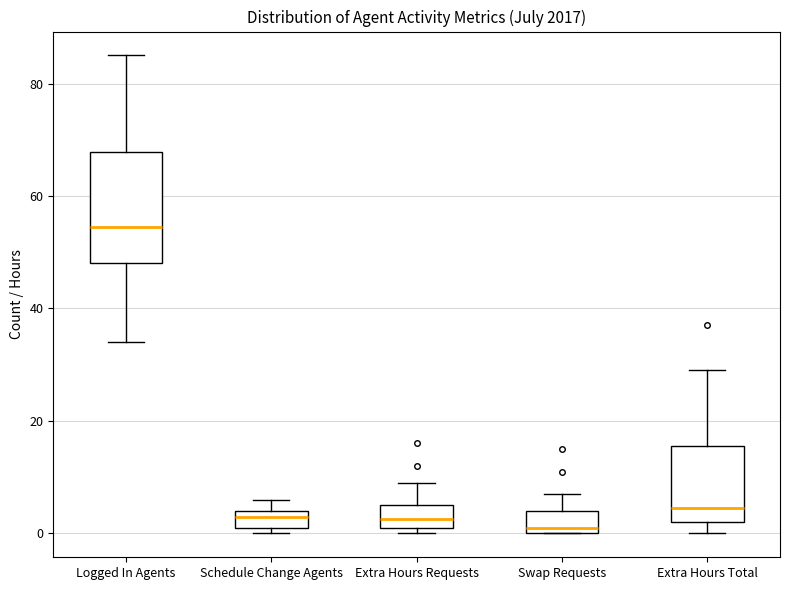

Where is the upper edge of the box for Schedule Change Agents on the y-axis? The values are not printed on the chart, so give them approximately, as read against the axis.

4